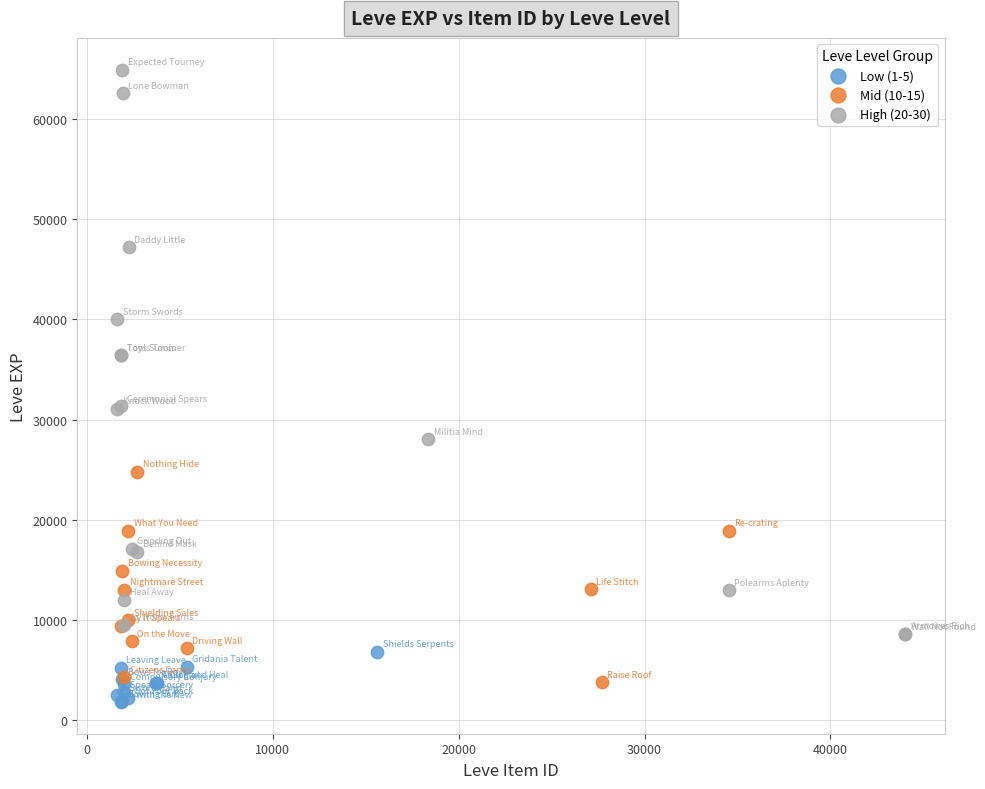

Which series contains the highest Y value?

High (20-30)